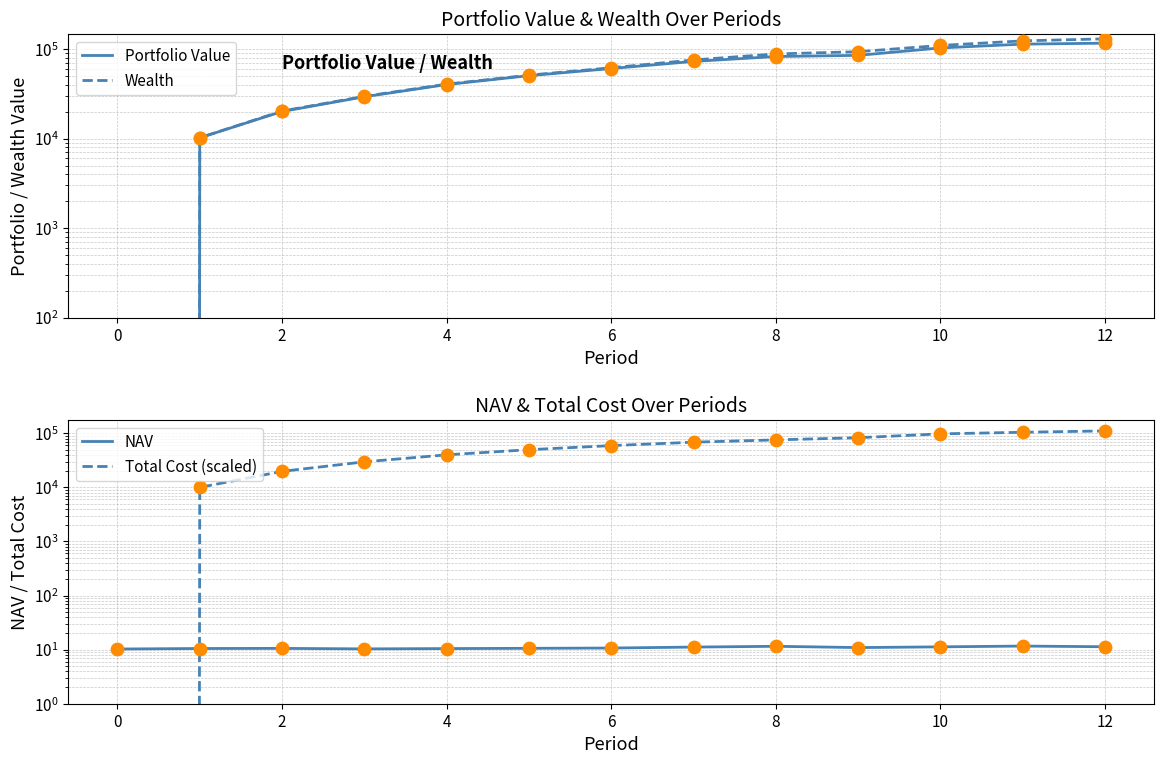

Which series contains the lowest Y value?

Portfolio Value